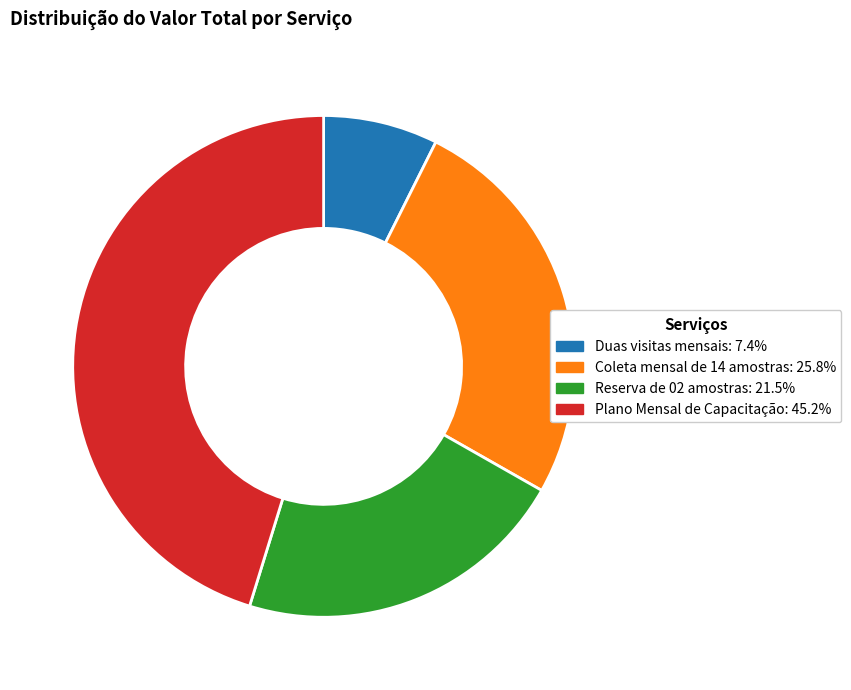

Is it true that Plano Mensal de Capacitação is 60% of the pie?

False